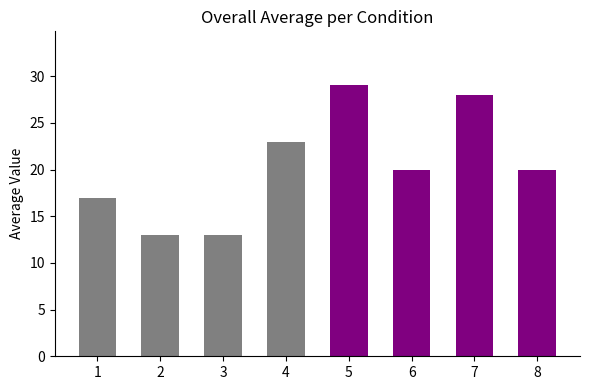

Approximately how many times larger is the value at 3 compared to 5?

0.4